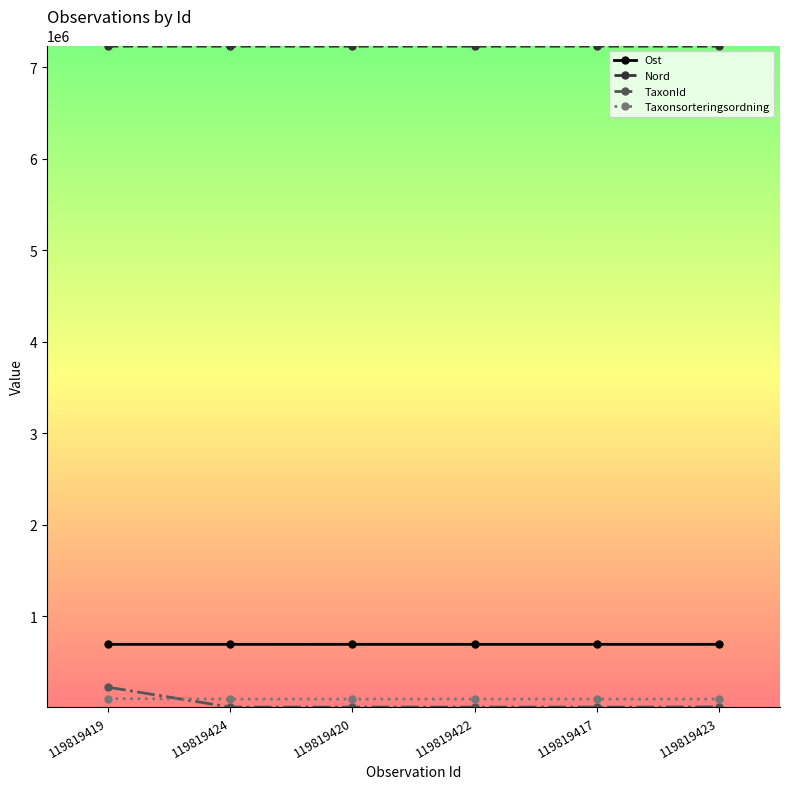

Count the number of data series in this chart.

4